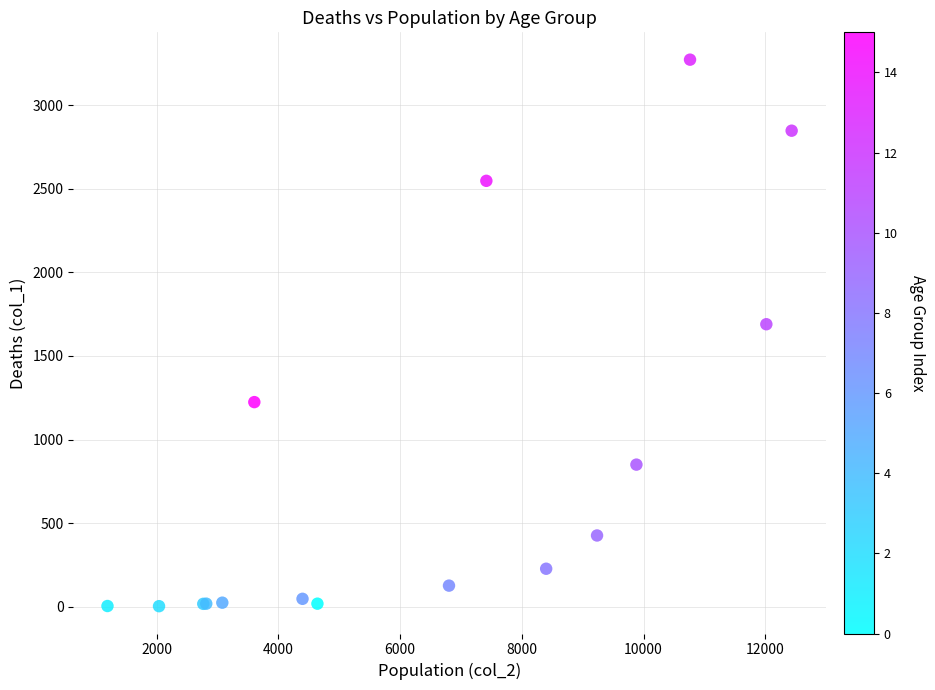

What Y value in the scatter plot is closest to 1638?

1690